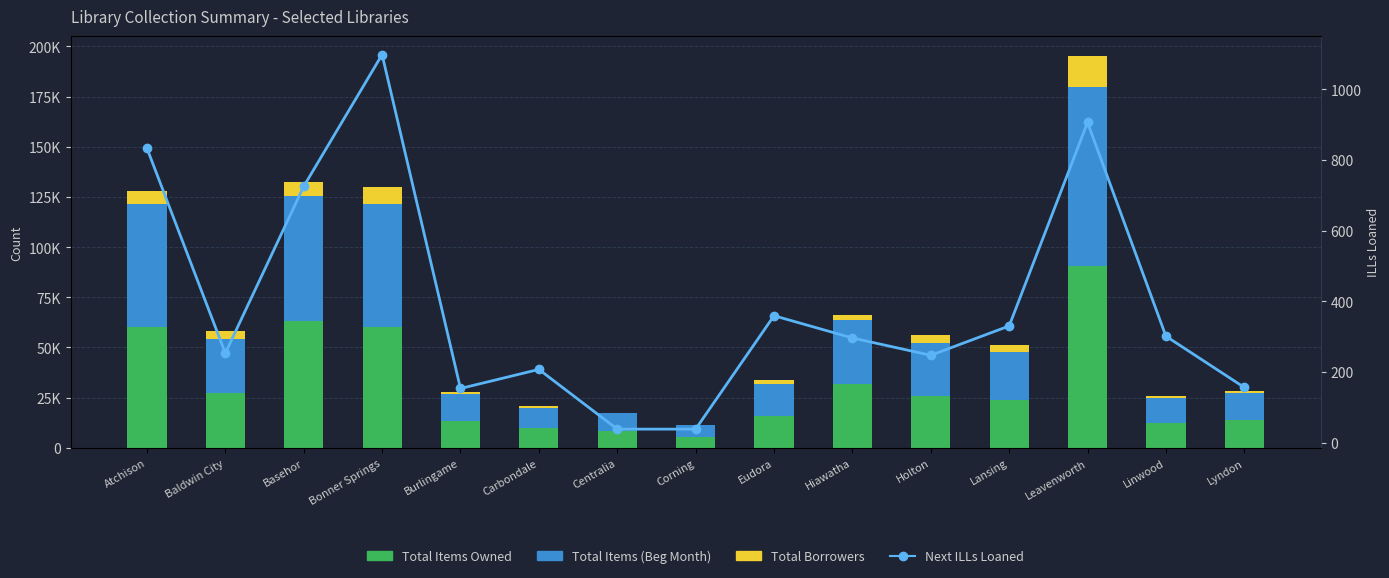

What is the value of the Total Borrowers bar at the 8th from the left?

177